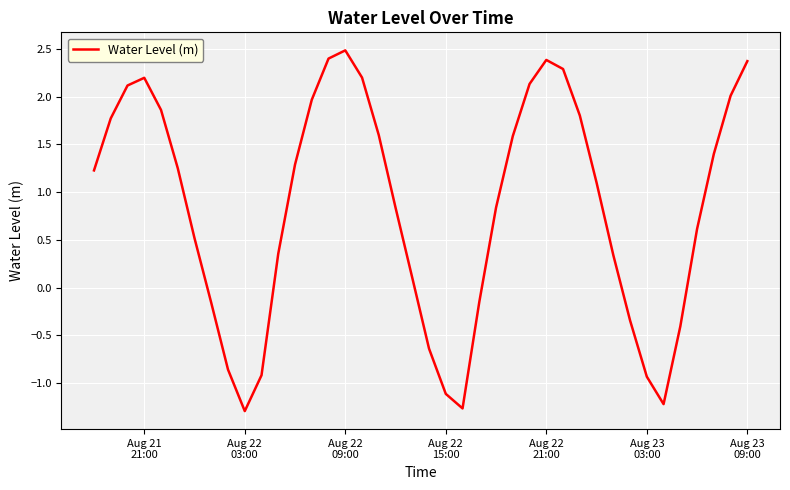

What is the smallest value displayed?

-1.3